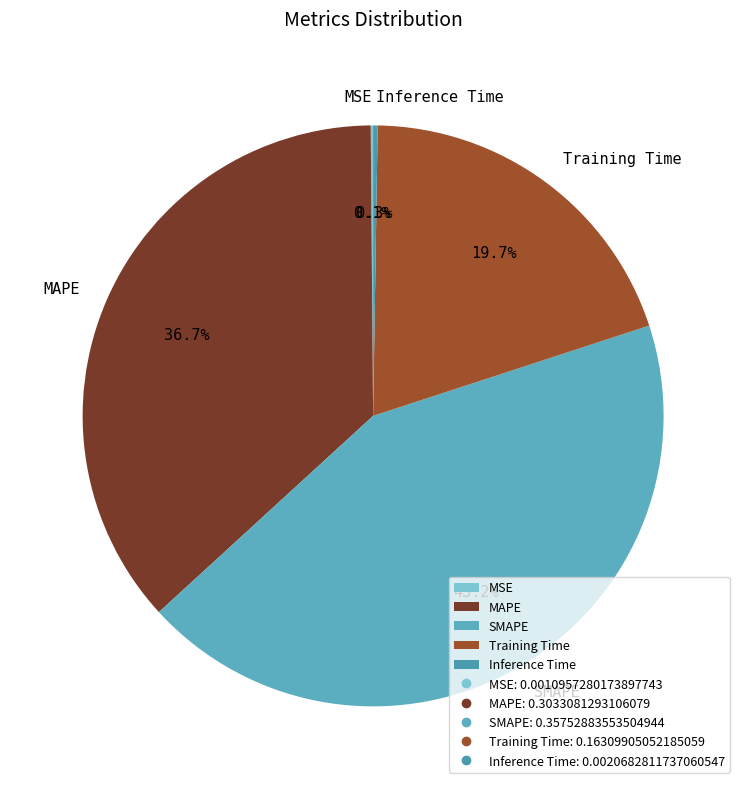

Which has a higher value, MAPE or Training Time?

MAPE